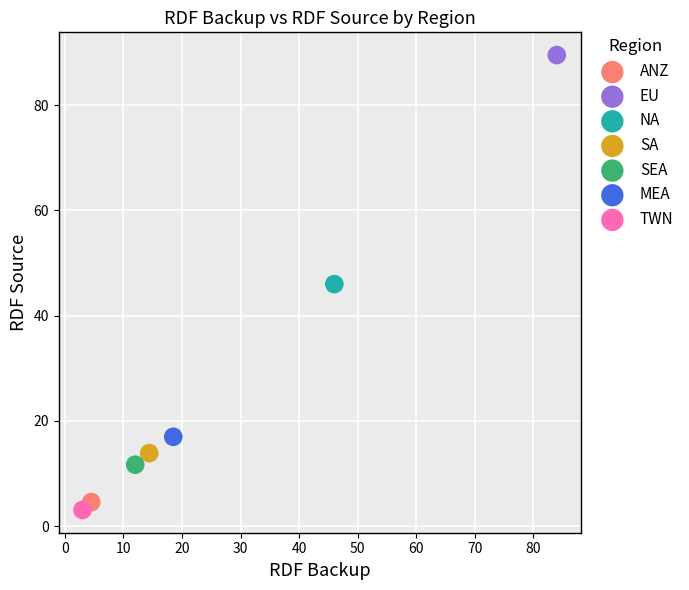

What are all the series names shown in the legend?

ANZ, EU, NA, SA, SEA, MEA, TWN